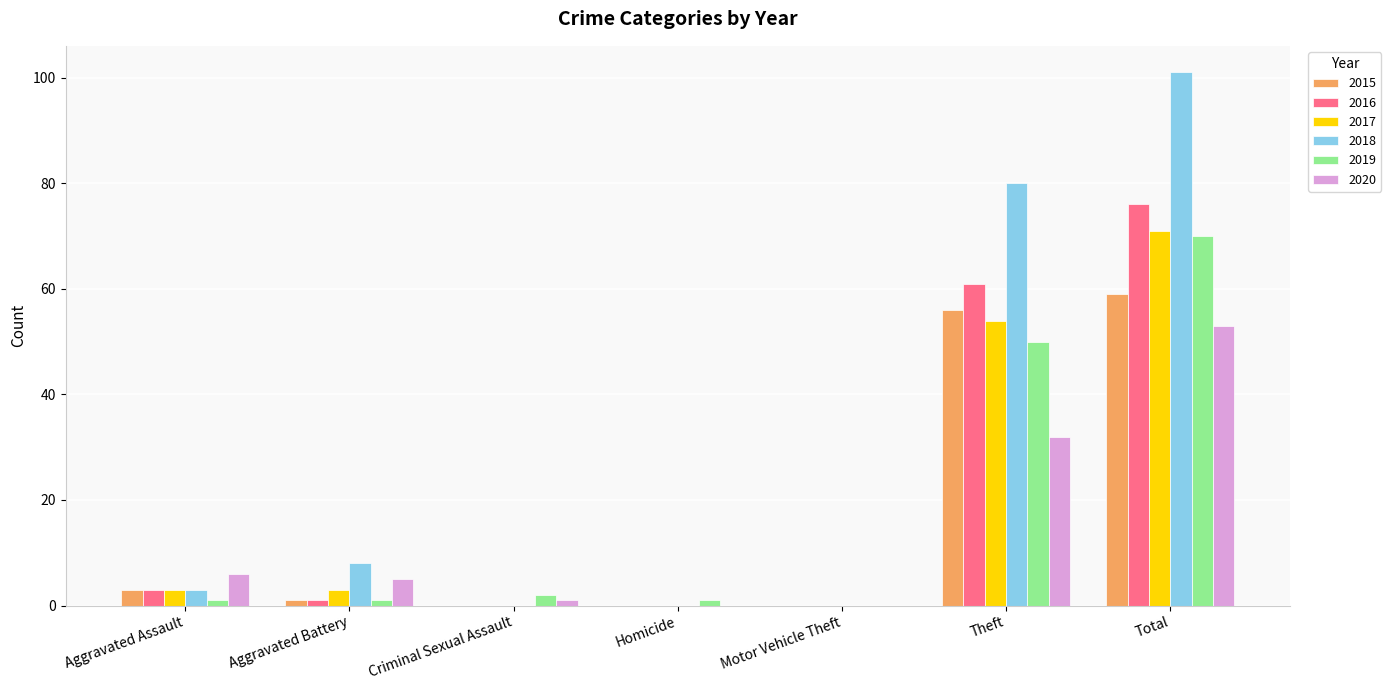

Is the value of 2017 at Total greater than the value of 2015 at Aggravated Battery?

Yes